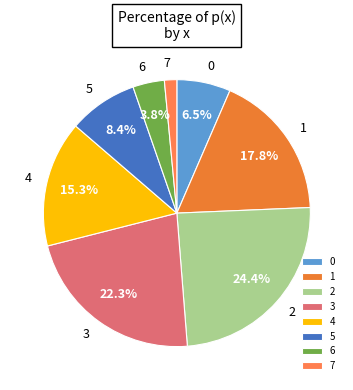

What percentage do 1 and 6 together represent?

21.6%